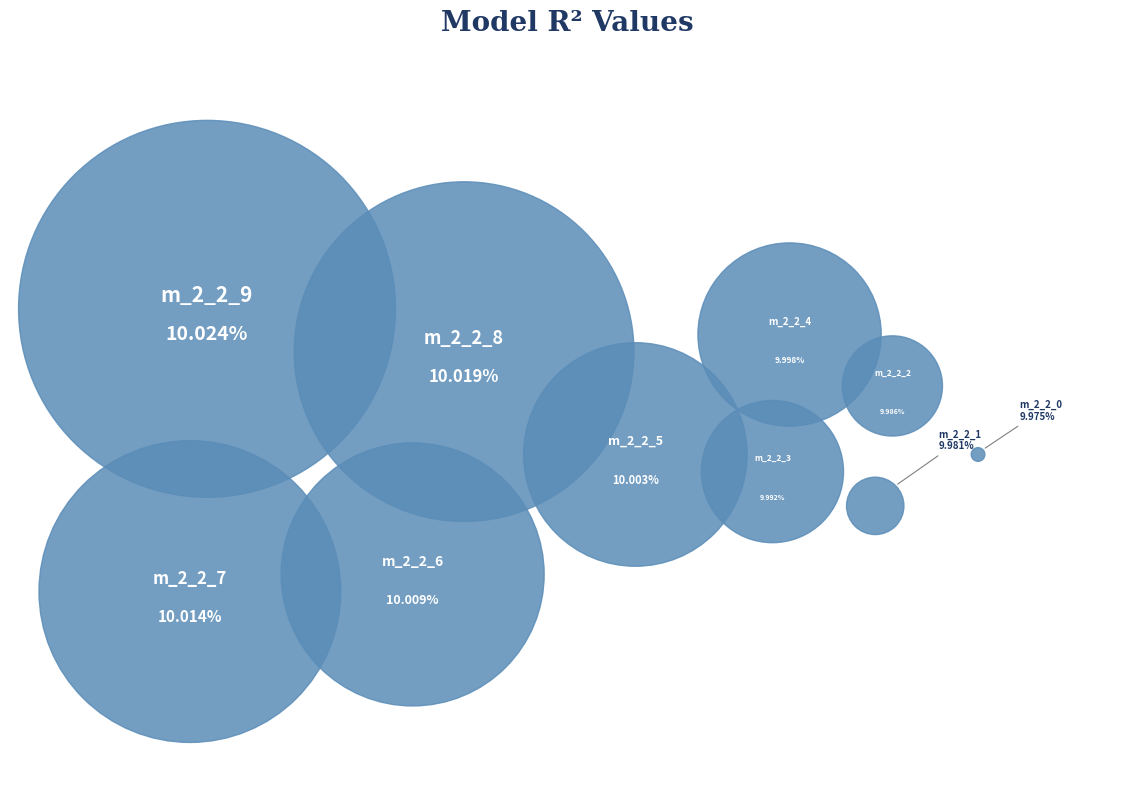

To the nearest percent, what percentage of the pie is model_2_2_0?

10%